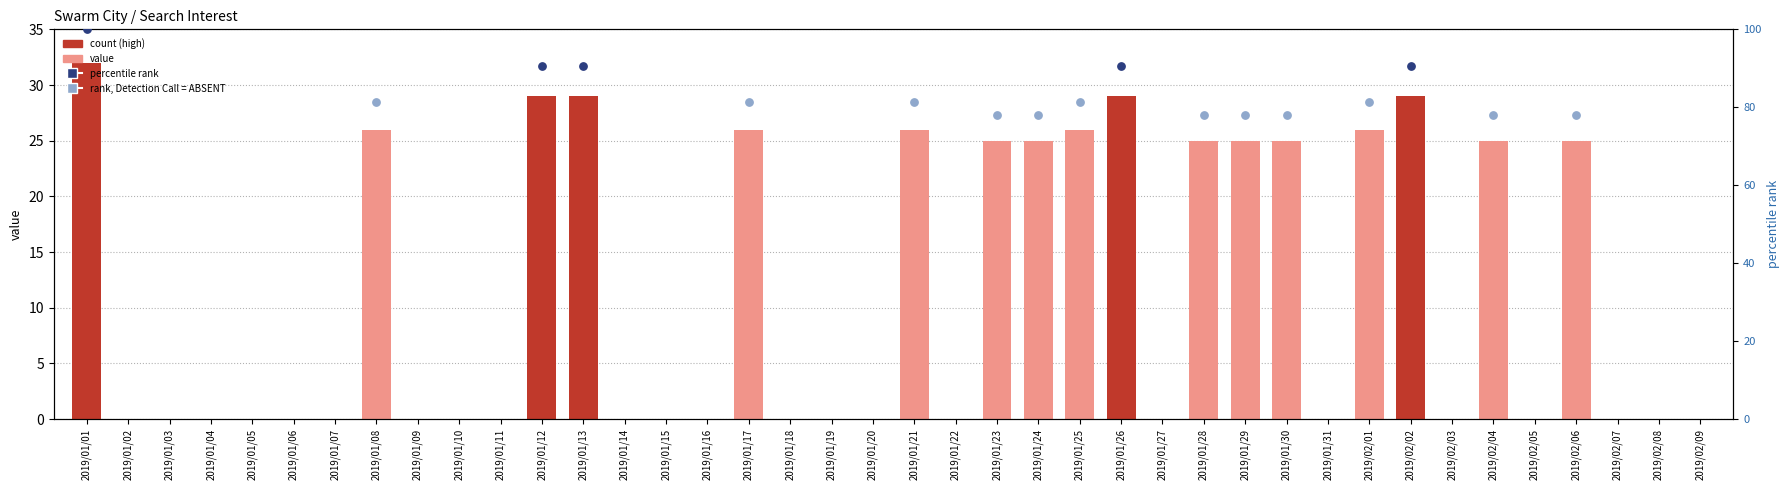

Between 2019/02/06 and 2019/01/15, which is larger?

2019/02/06